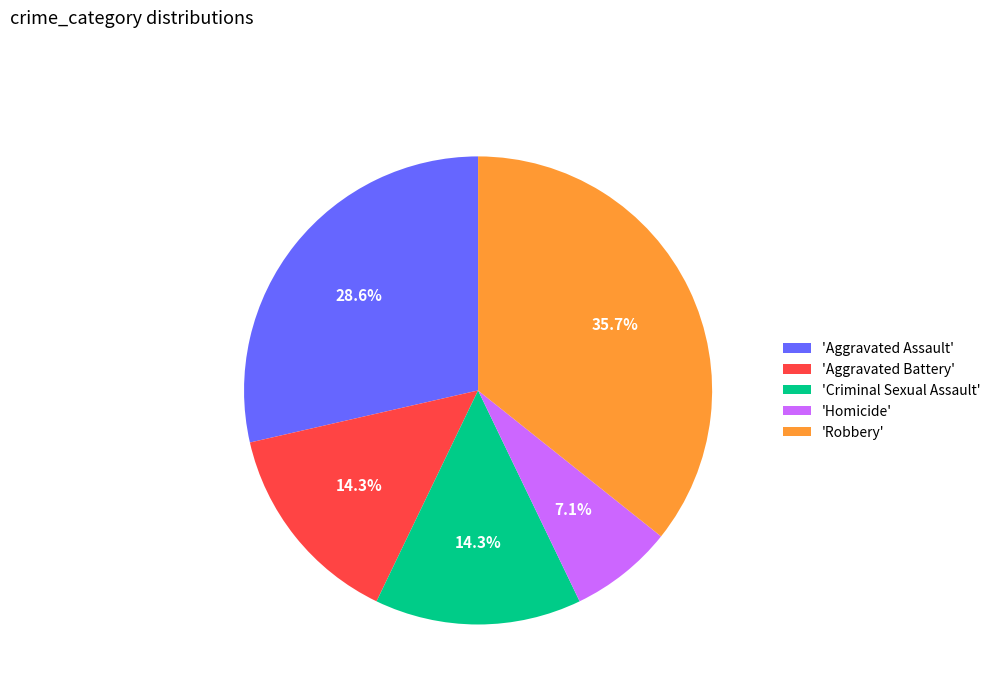

Does 'Robbery' account for over 50% of the chart?

No